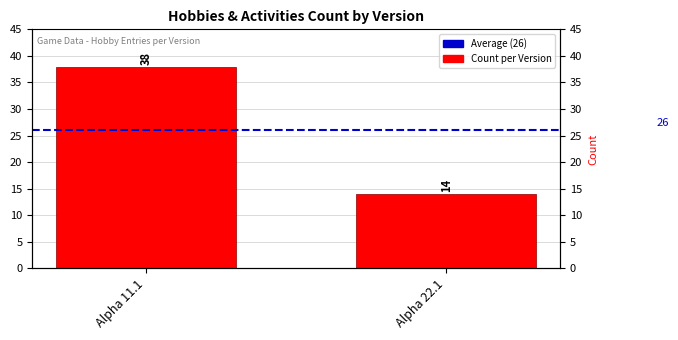

What is the average value of the Count series?

26